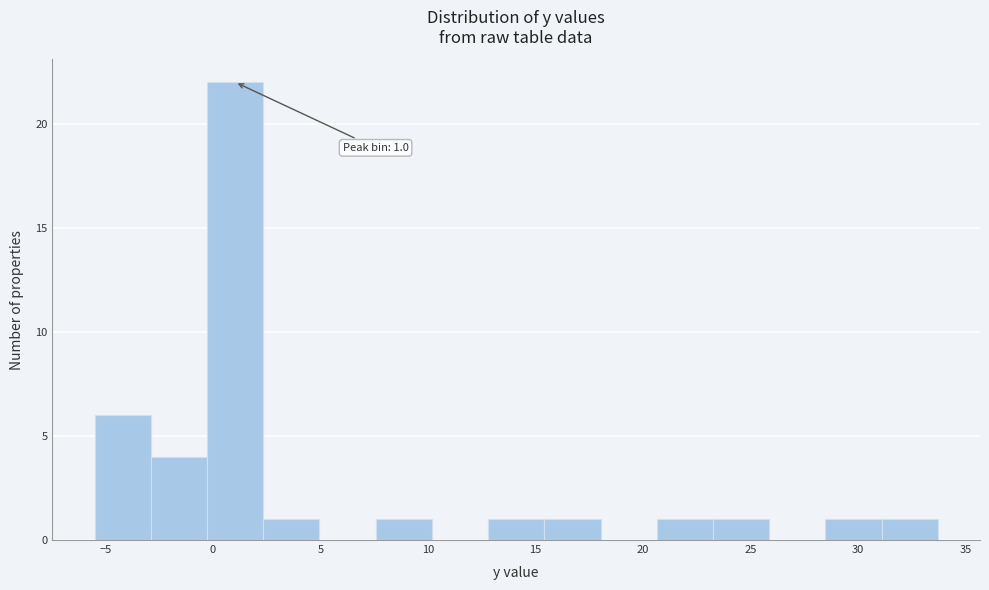

Over which range of the x-axis is the bar tallest?

-0.5 to 2.5